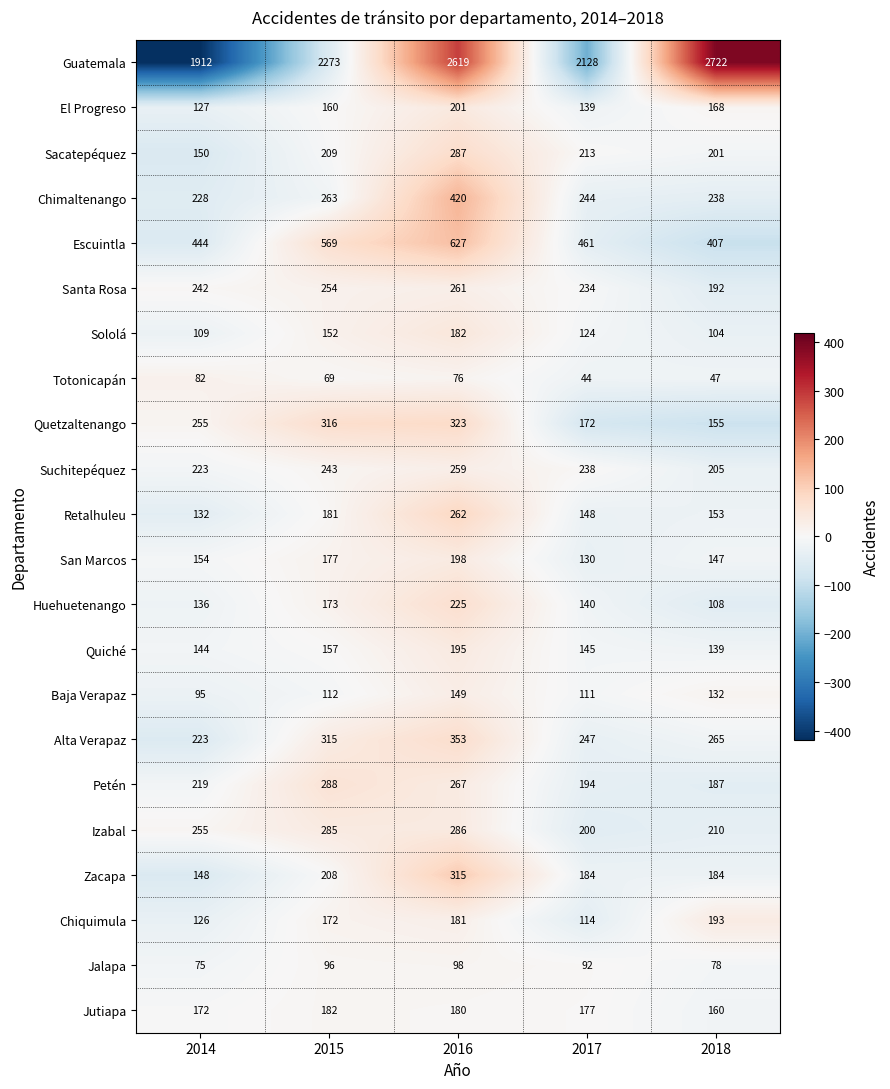

What is the minimum value shown in the chart?

44